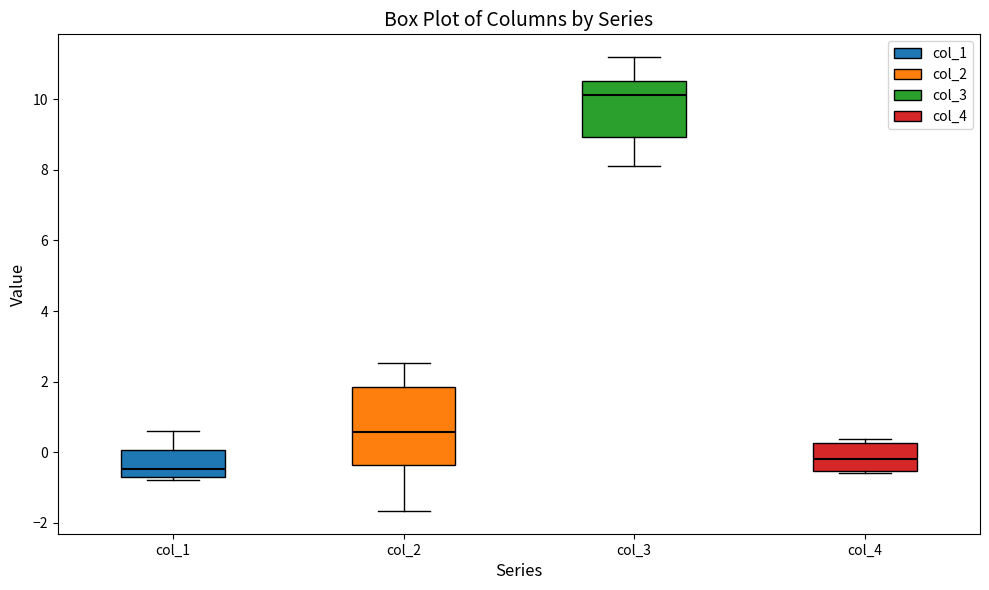

Reading left to right, read every box against the y-axis: the position of its median line, the range the box covers, and the ends of its whiskers. The values are not printed on the chart, so give them approximately, as read against the axis.

col_1: median -0.4, box -0.6 to 0.0, whiskers -0.8 to 0.6
col_2: median 0.6, box -0.4 to 1.8, whiskers -1.6 to 2.6
col_3: median 10.2, box 9.0 to 10.6, whiskers 8.0 to 11.2
col_4: median -0.2, box -0.6 to 0.2, whiskers -0.6 to 0.4